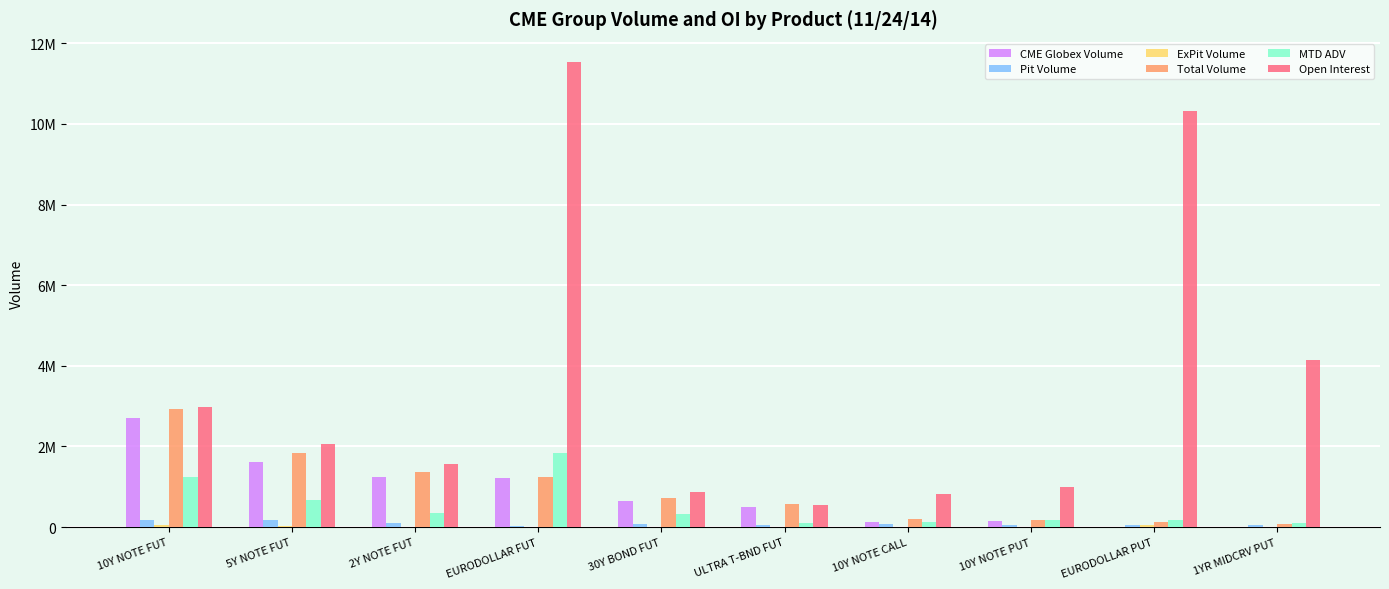

What is the average value of the CME Globex Volume series?

819609.7